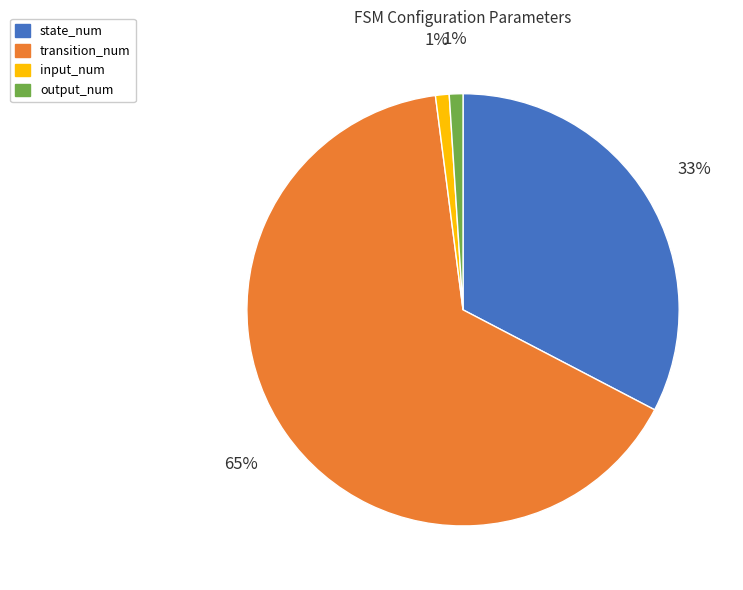

True or false: state_num accounts for 45% of the total.

False